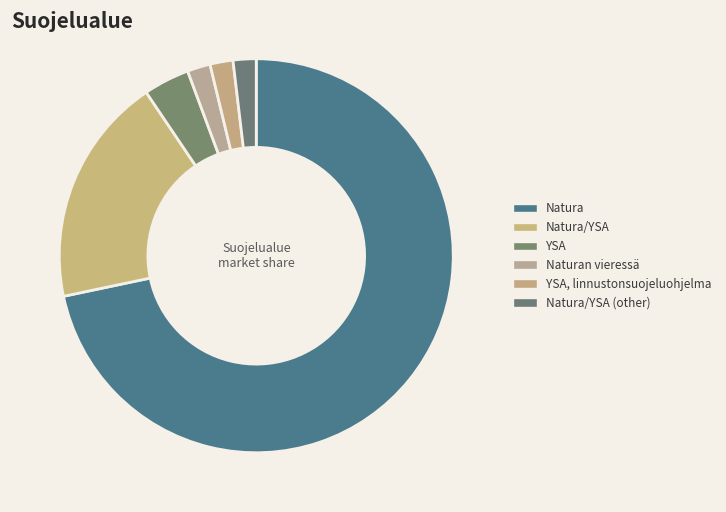

Combined, what portion of the pie is YSA and YSA, linnustonsuojeluohjelma?

5.7%